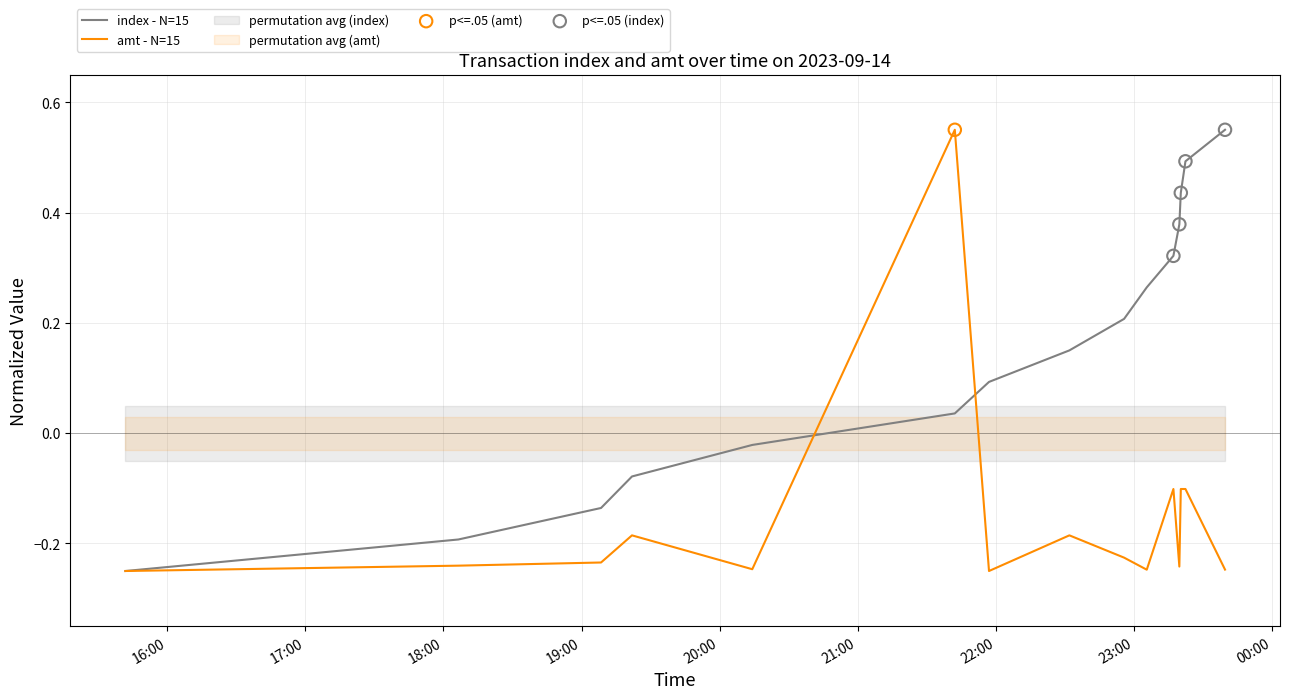

Is the value of amt at 2023-09-14 20:14:13 greater than the value of index at 2023-09-14 23:05:41?

No